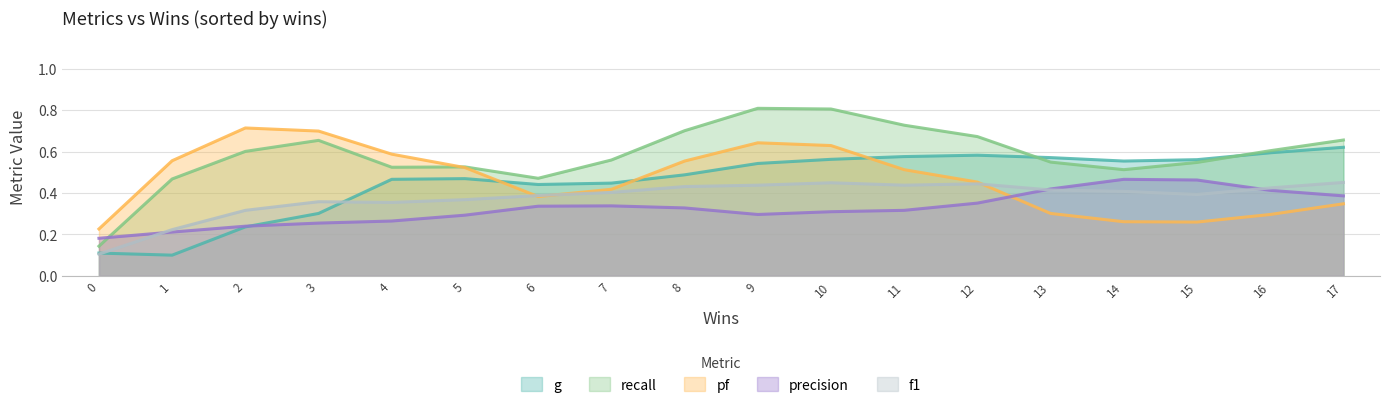

The value of recall at 15 is 0.5. True or false?

True